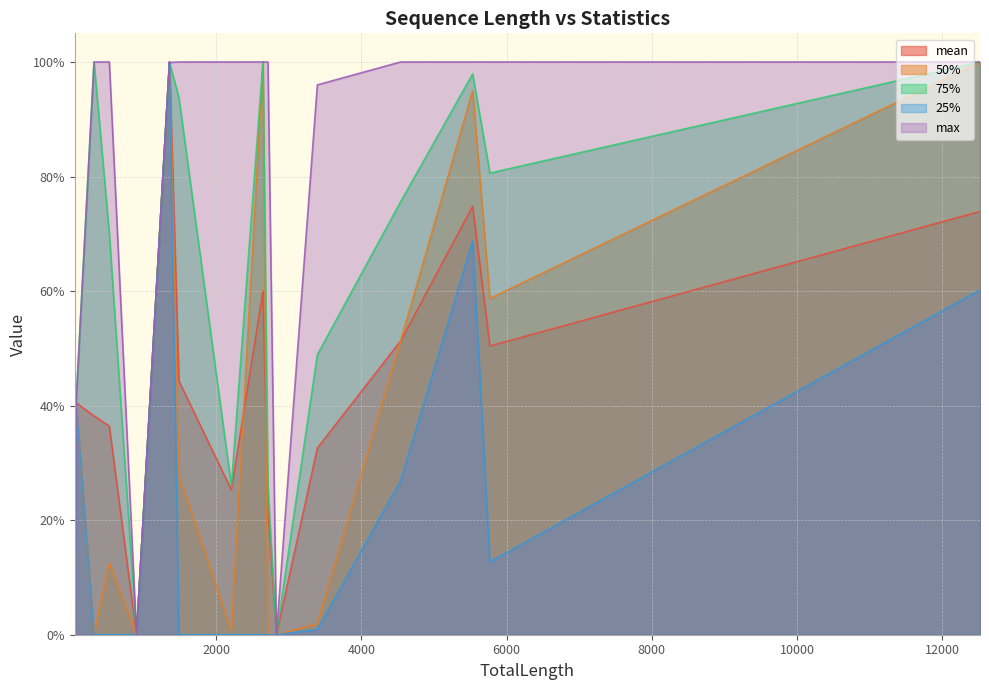

Which series has the widest spread of values?

mean